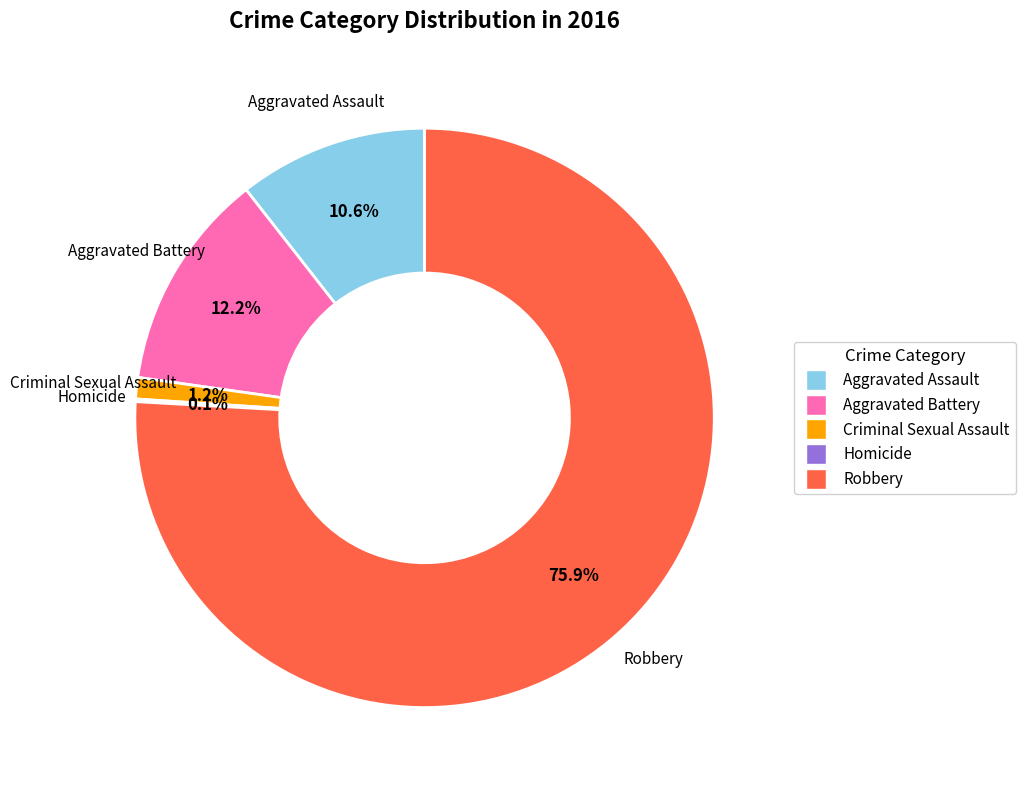

Between Aggravated Battery and Criminal Sexual Assault, which is larger?

Aggravated Battery